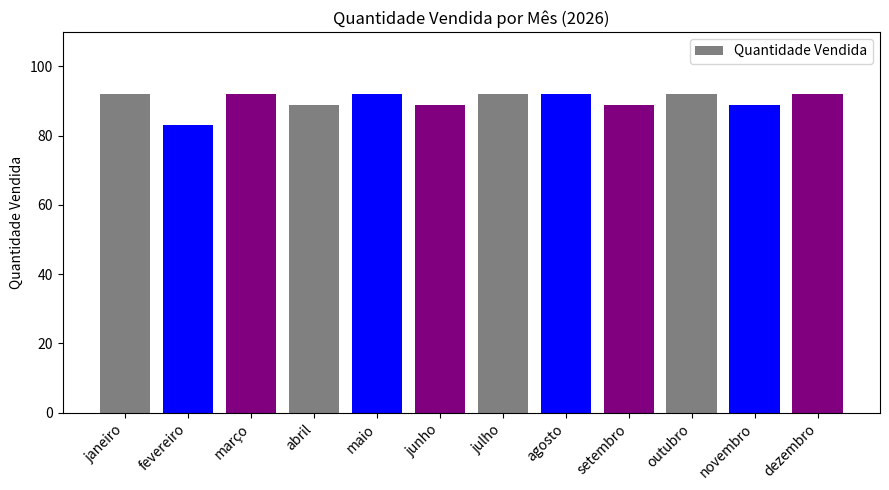

Are the bars horizontal?

No